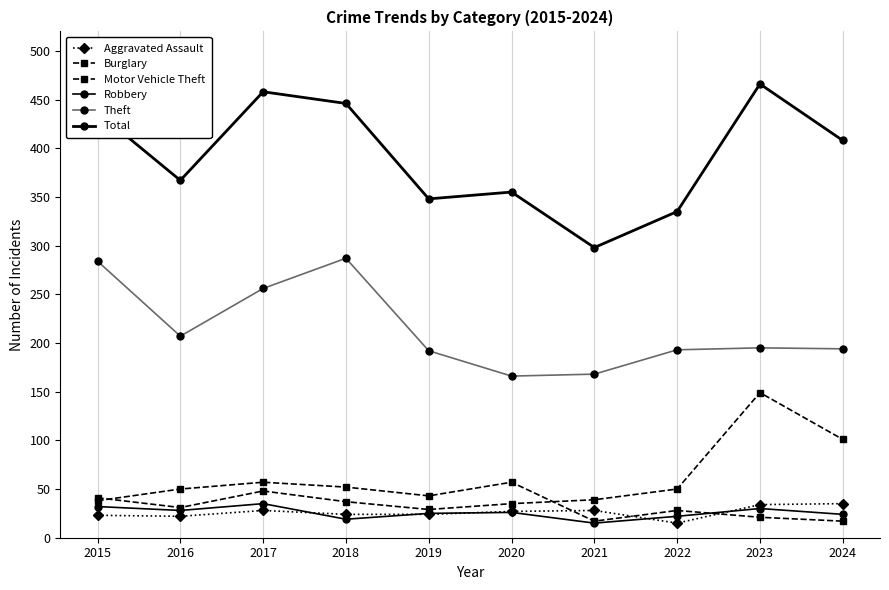

Which category has the highest value across all series?

2023